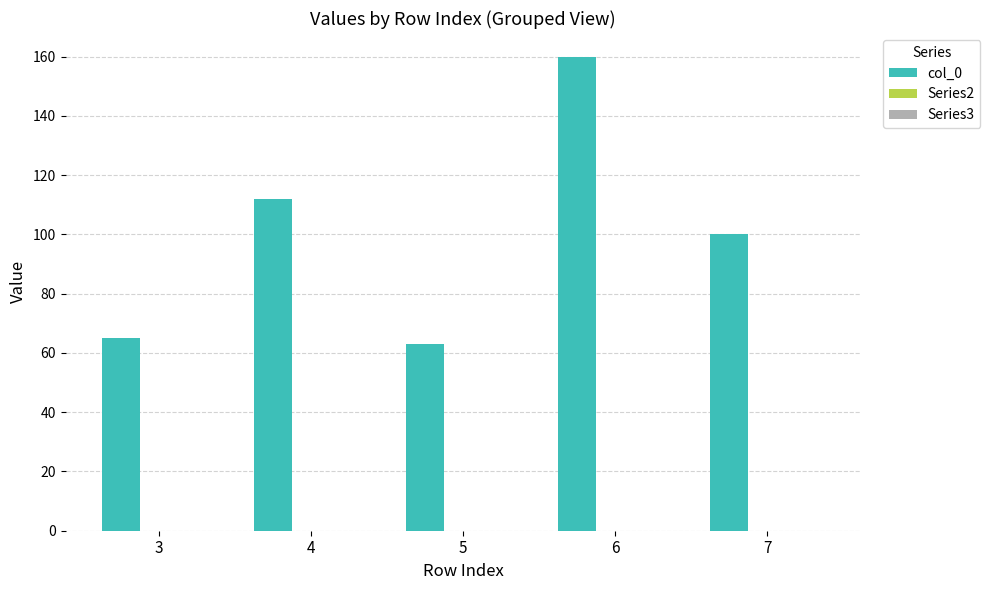

Between 3 and 6, which is larger?

6